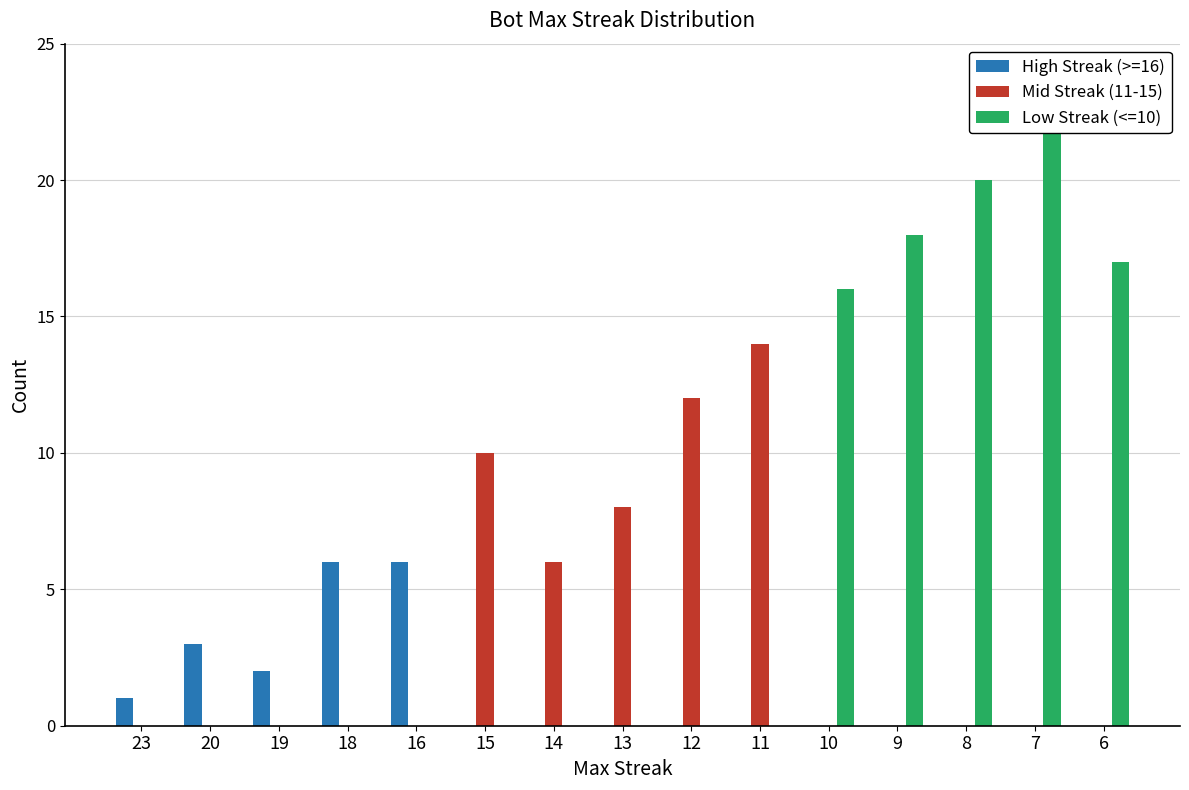

Which category has the highest value in the Mid Streak (11-15) series?

11